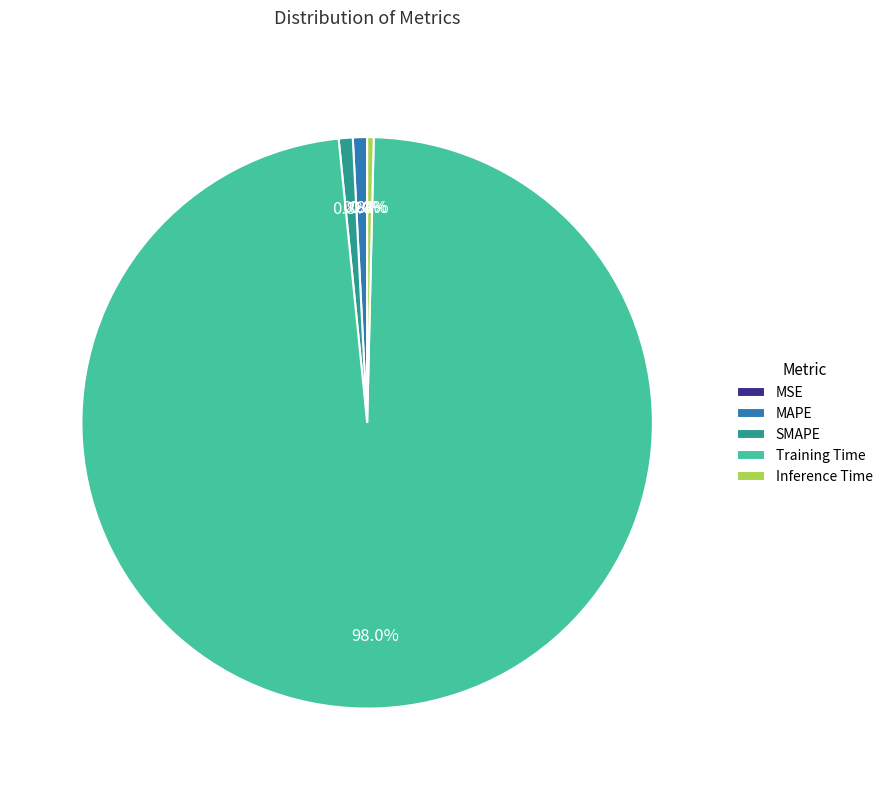

Do MAPE and Training Time together represent more than half of the pie?

Yes